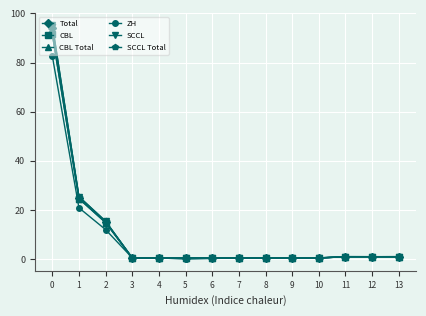

Between which two adjacent categories do CBL Total and SCCL first intersect?

2 and 3